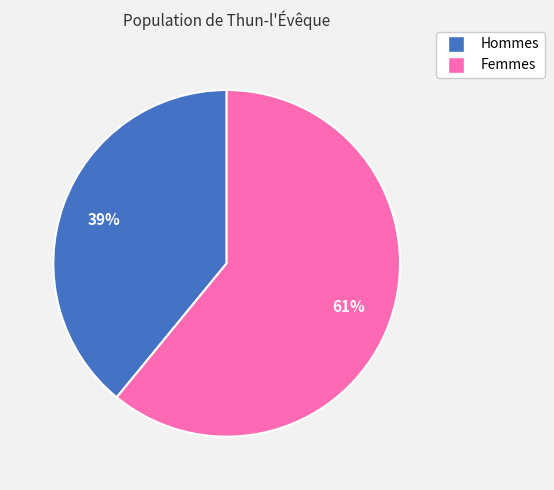

Is there any slice that represents more than half of the pie?

Yes